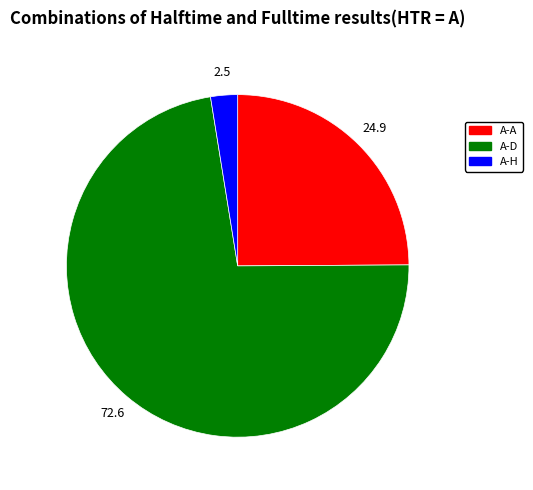

Is there a majority slice in this chart?

Yes